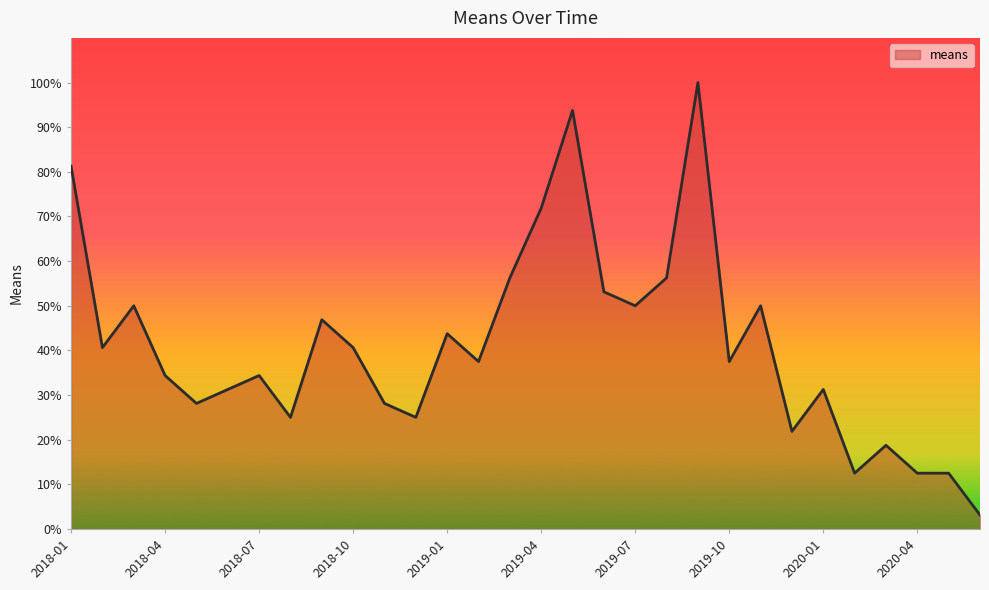

What is the greatest value displayed?

100.0